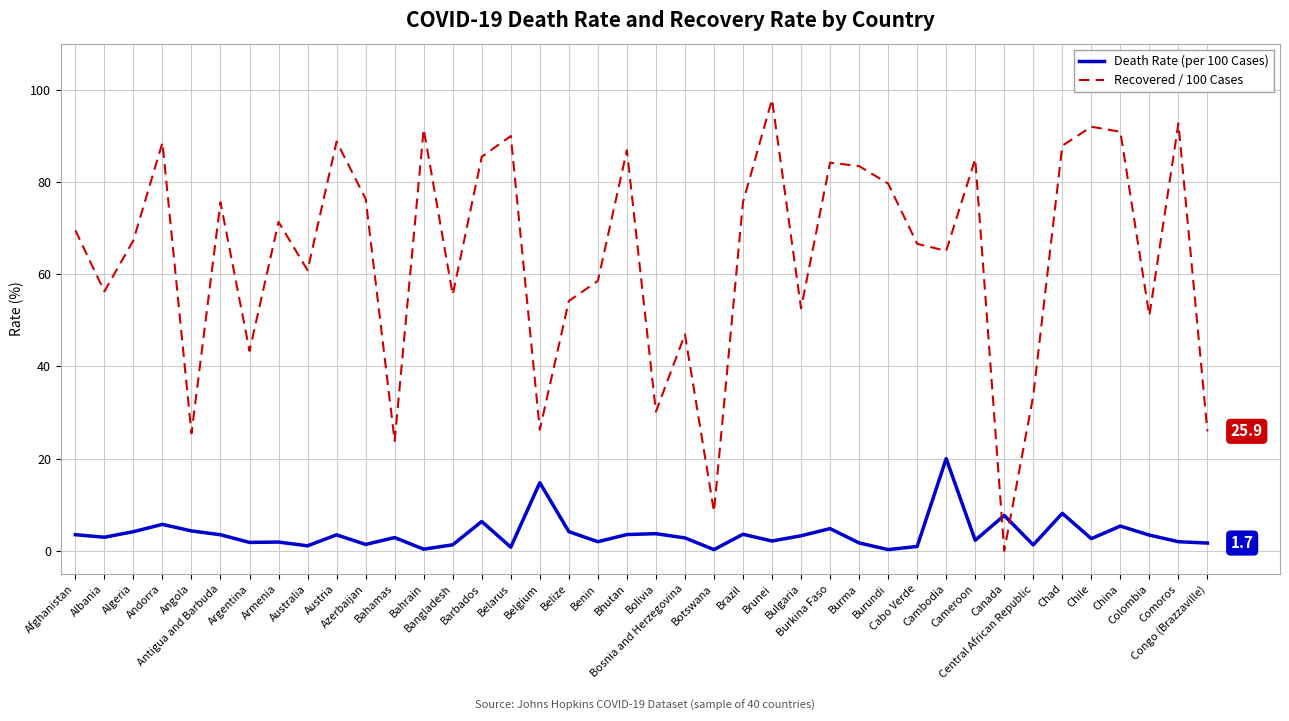

What is the difference between the maximum and minimum values in the Recovered / 100 Cases series?

97.9